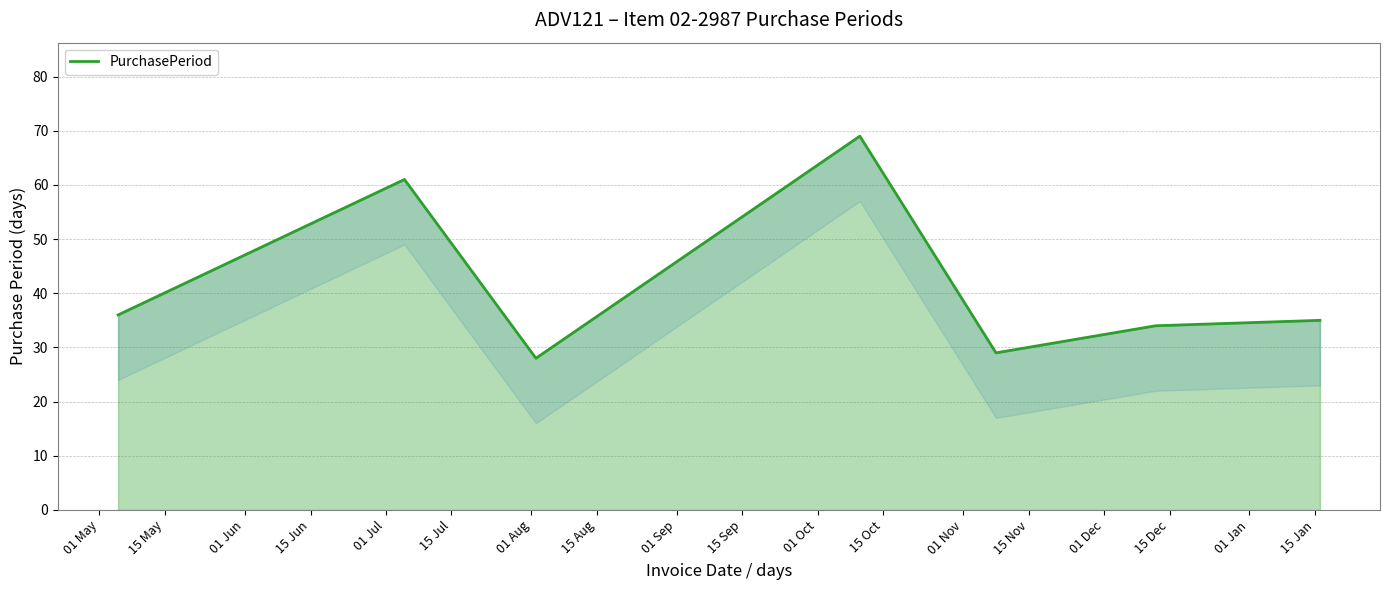

True or false: the data shows 18 at 01 Jul.

False